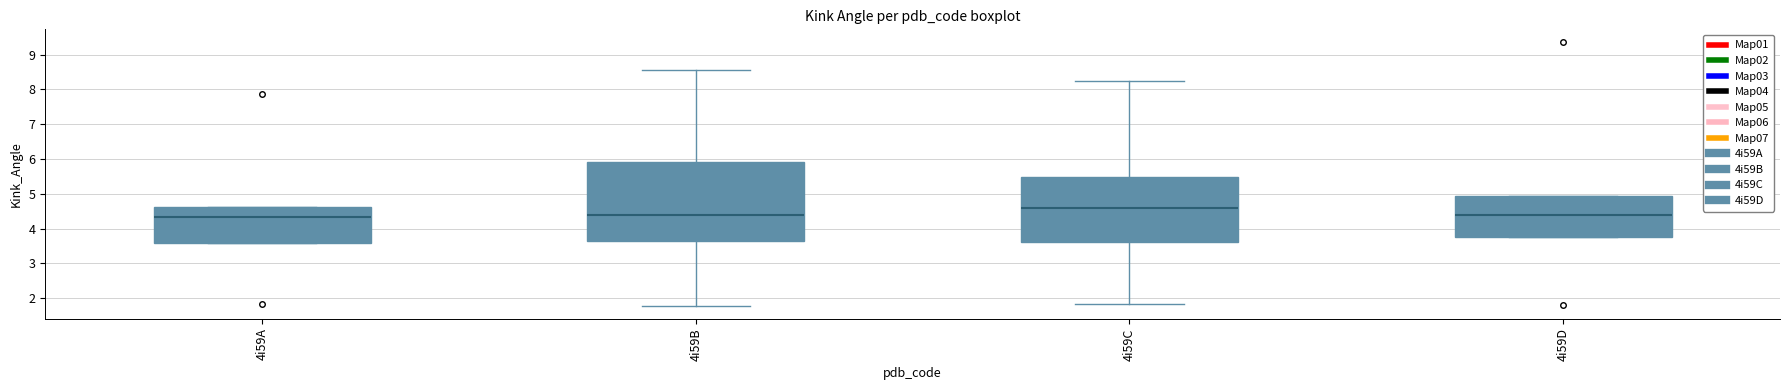

Comparing the boxes themselves (not the whiskers), which one is the tallest?

4i59B